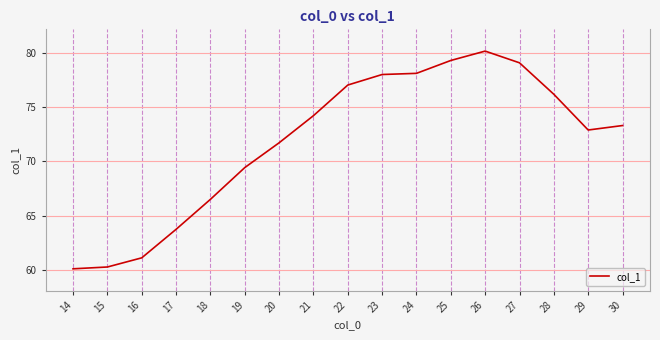

How many series are shown in this chart?

1